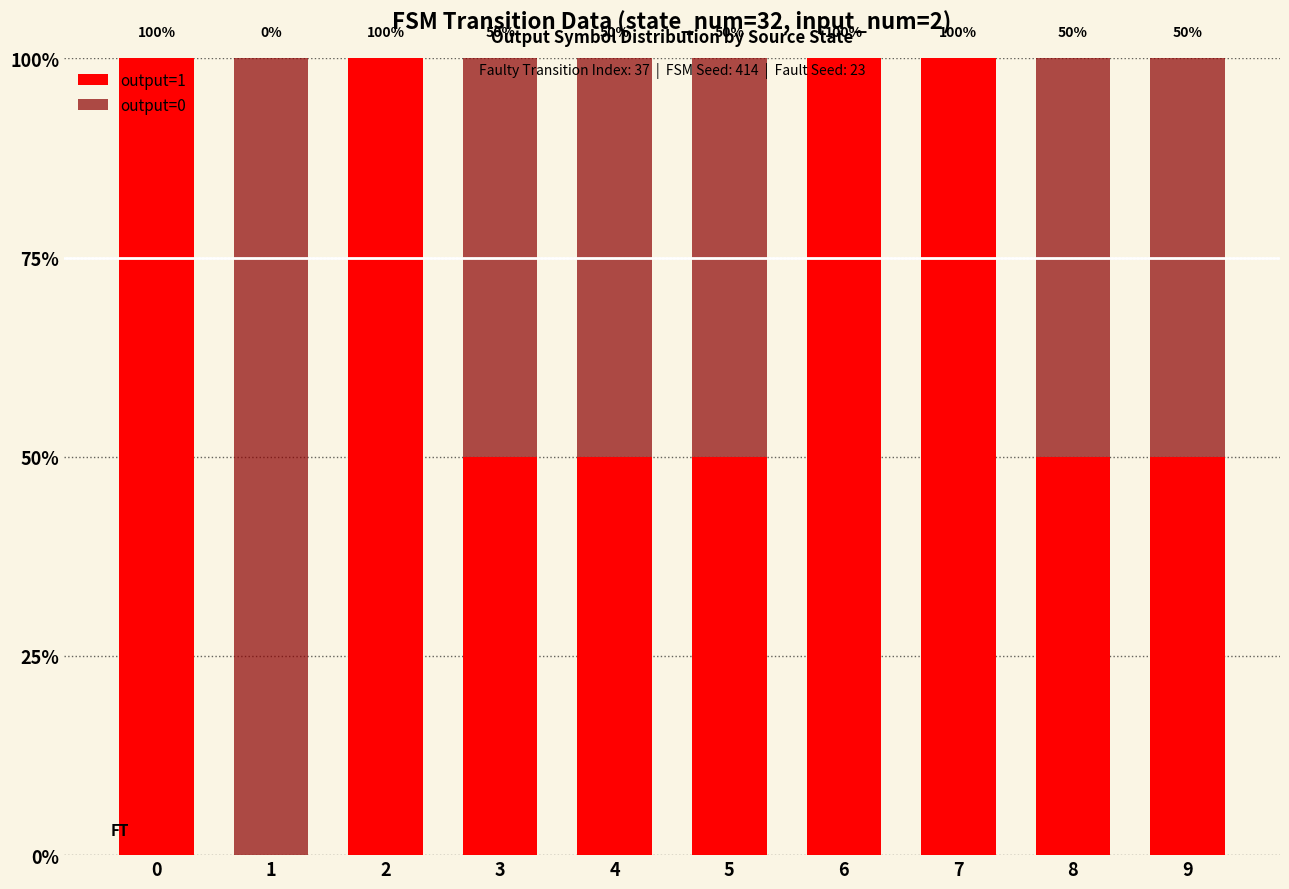

What are all the series names shown in the legend?

output=1, output=0